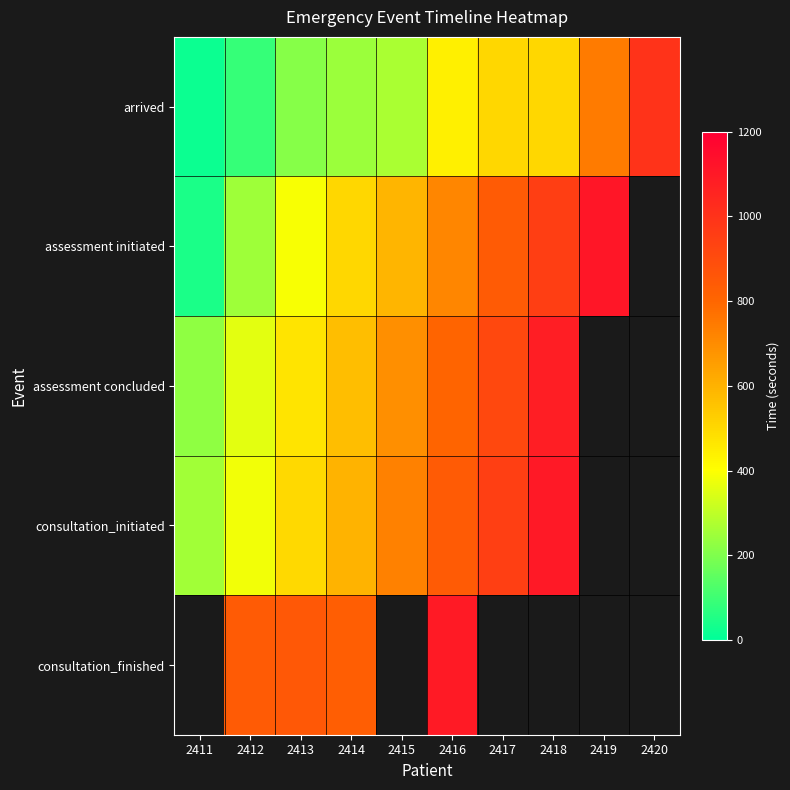

Is it true that assessment concluded equals 469.0 at 2413?

True